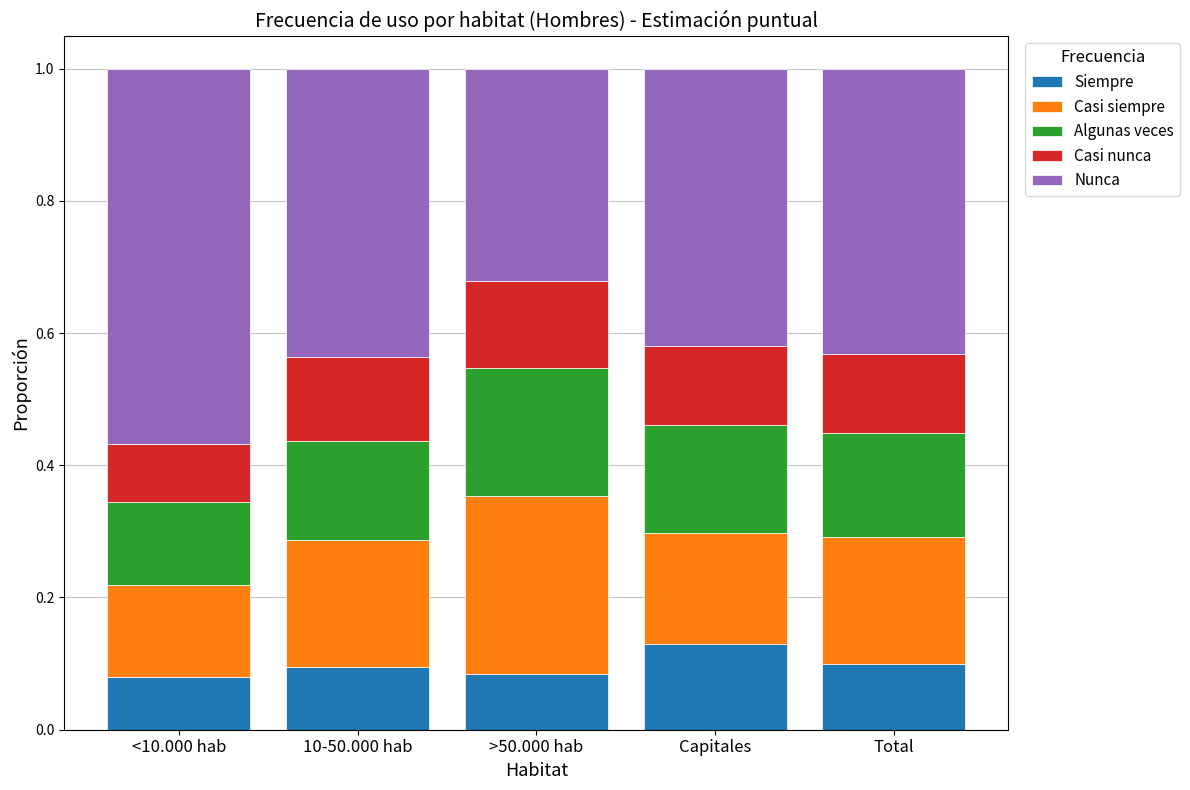

Does the chart contain any negative values?

No